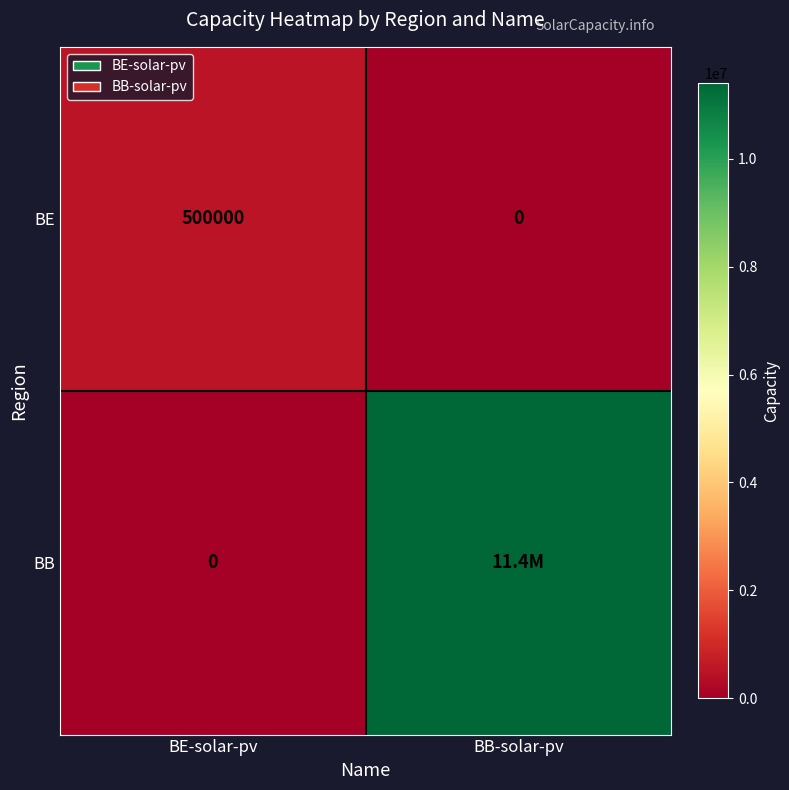

What is the spread (max minus min) of values at BE-solar-pv?

500000